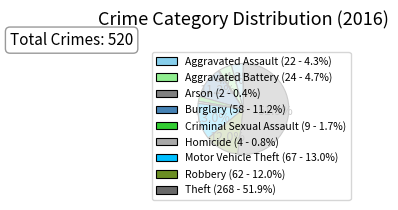

To the nearest percent, what is the combined percentage of Theft and Aggravated Battery?

57%